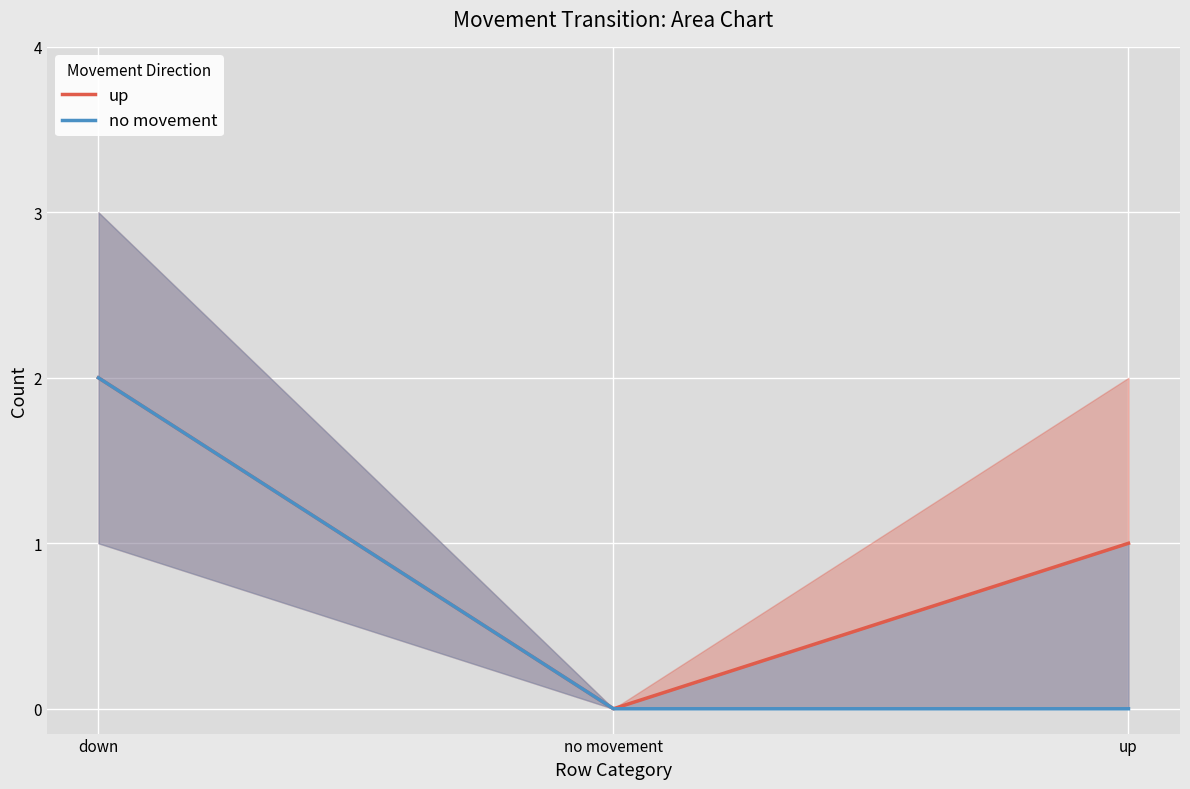

Reading left to right, list all the values displayed in this chart.

up: 2	0	1
no movement: 2	0	0